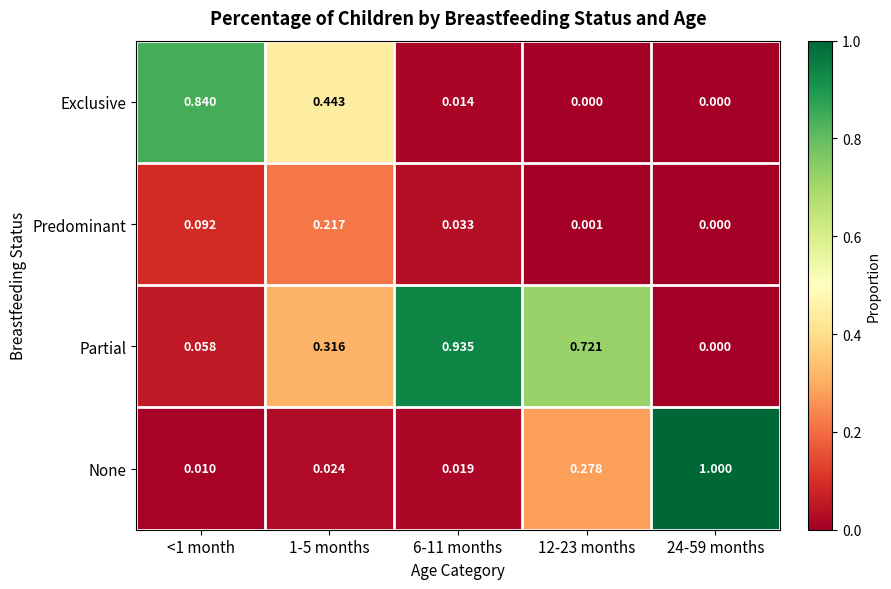

At which category is the sum across all series the highest?

6-11 months